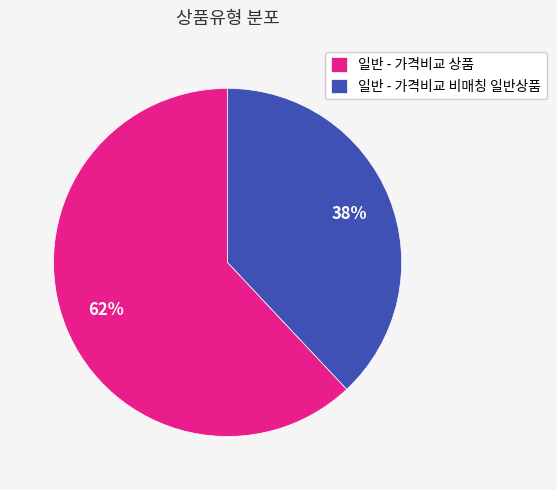

True or false: 일반 - 가격비교 비매칭 일반상품 accounts for 49% of the total.

False